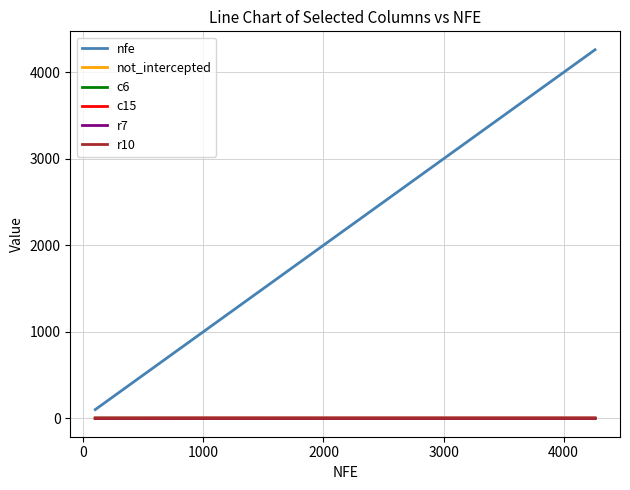

Which series has the largest total across all categories?

nfe